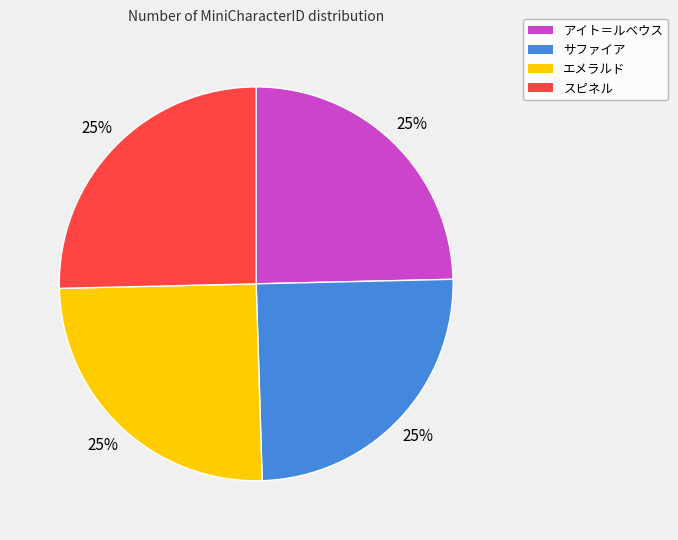

Approximately how many times larger is the value at スピネル compared to エメラルド?

1.0